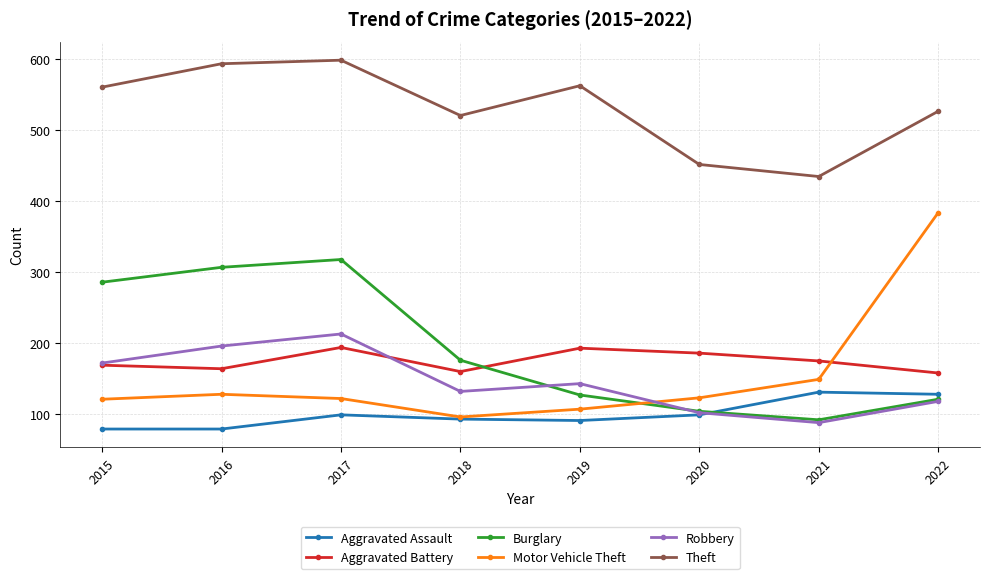

At how many categories does at least one series exceed 233?

8